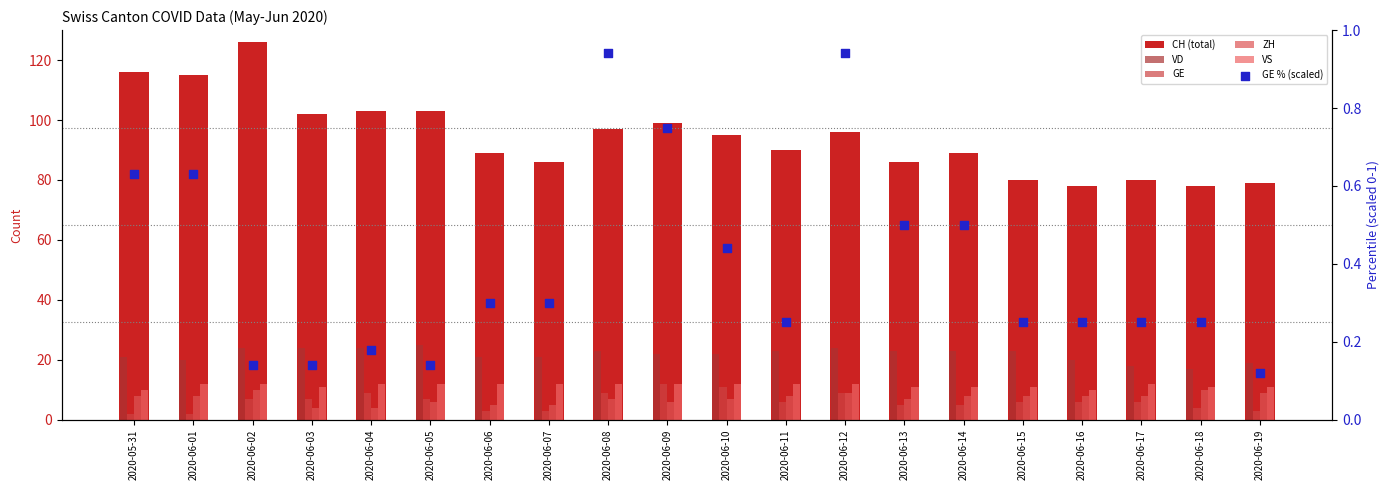

Which series has the widest spread of Y values?

CH (total)